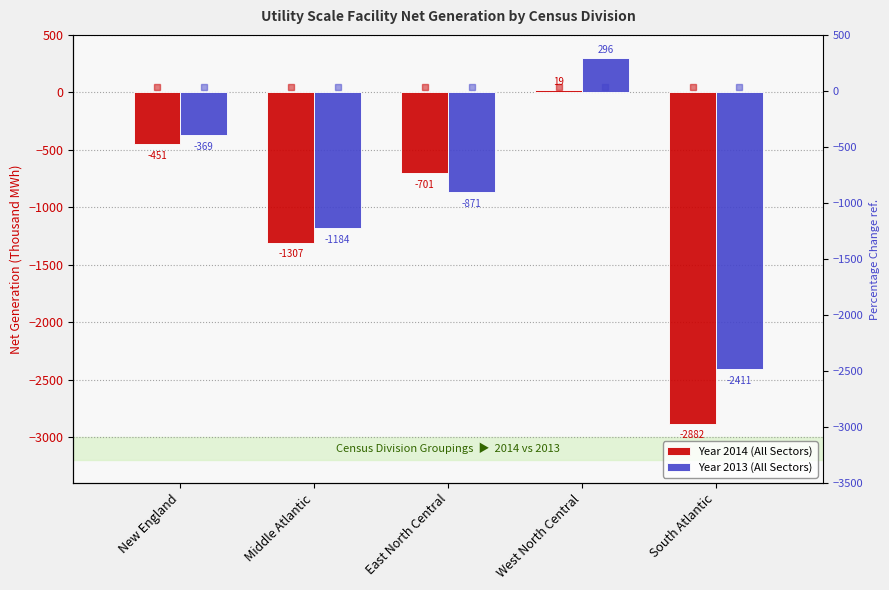

Which series has the widest spread of values?

Year 2014 (All Sectors)